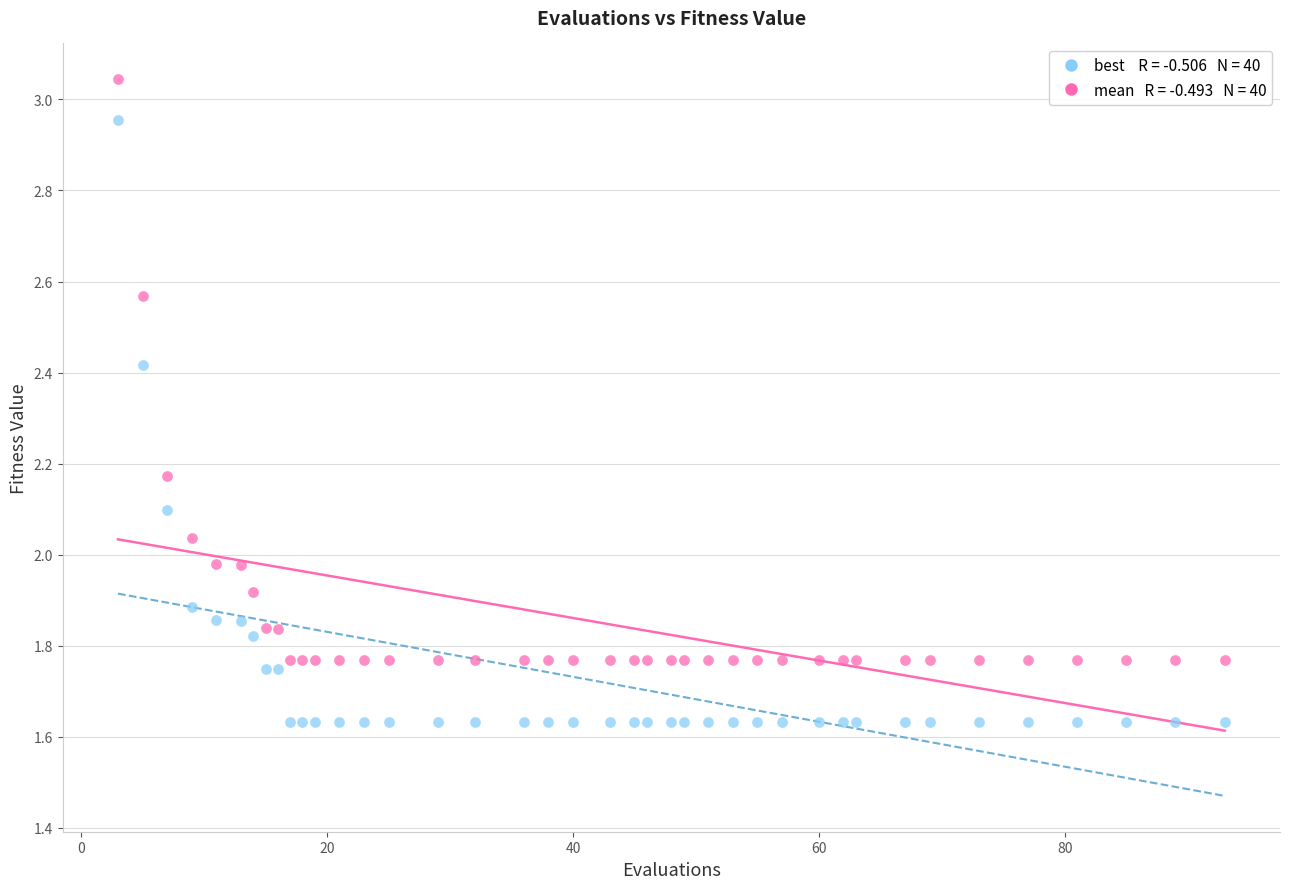

Across all data points, what is the range of X values (max minus min)?

90.0